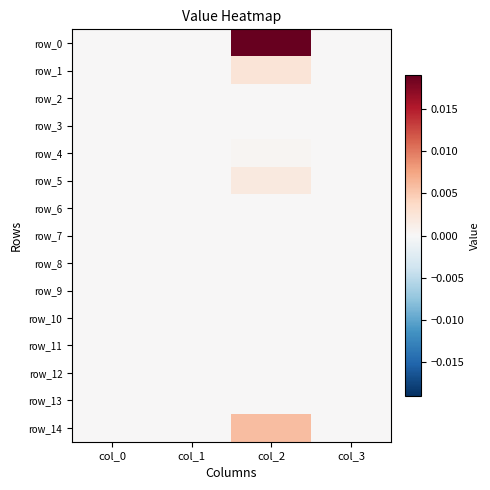

The row_13 series shows 0.0 at col_2. True or false?

True